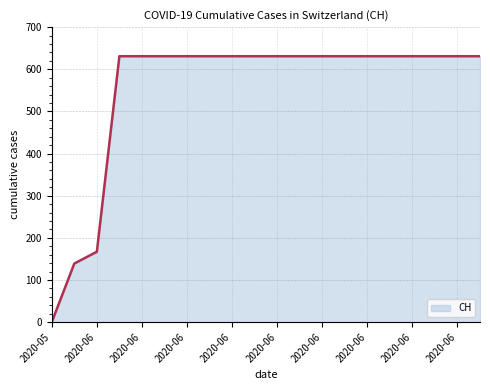

What is the average value?

552